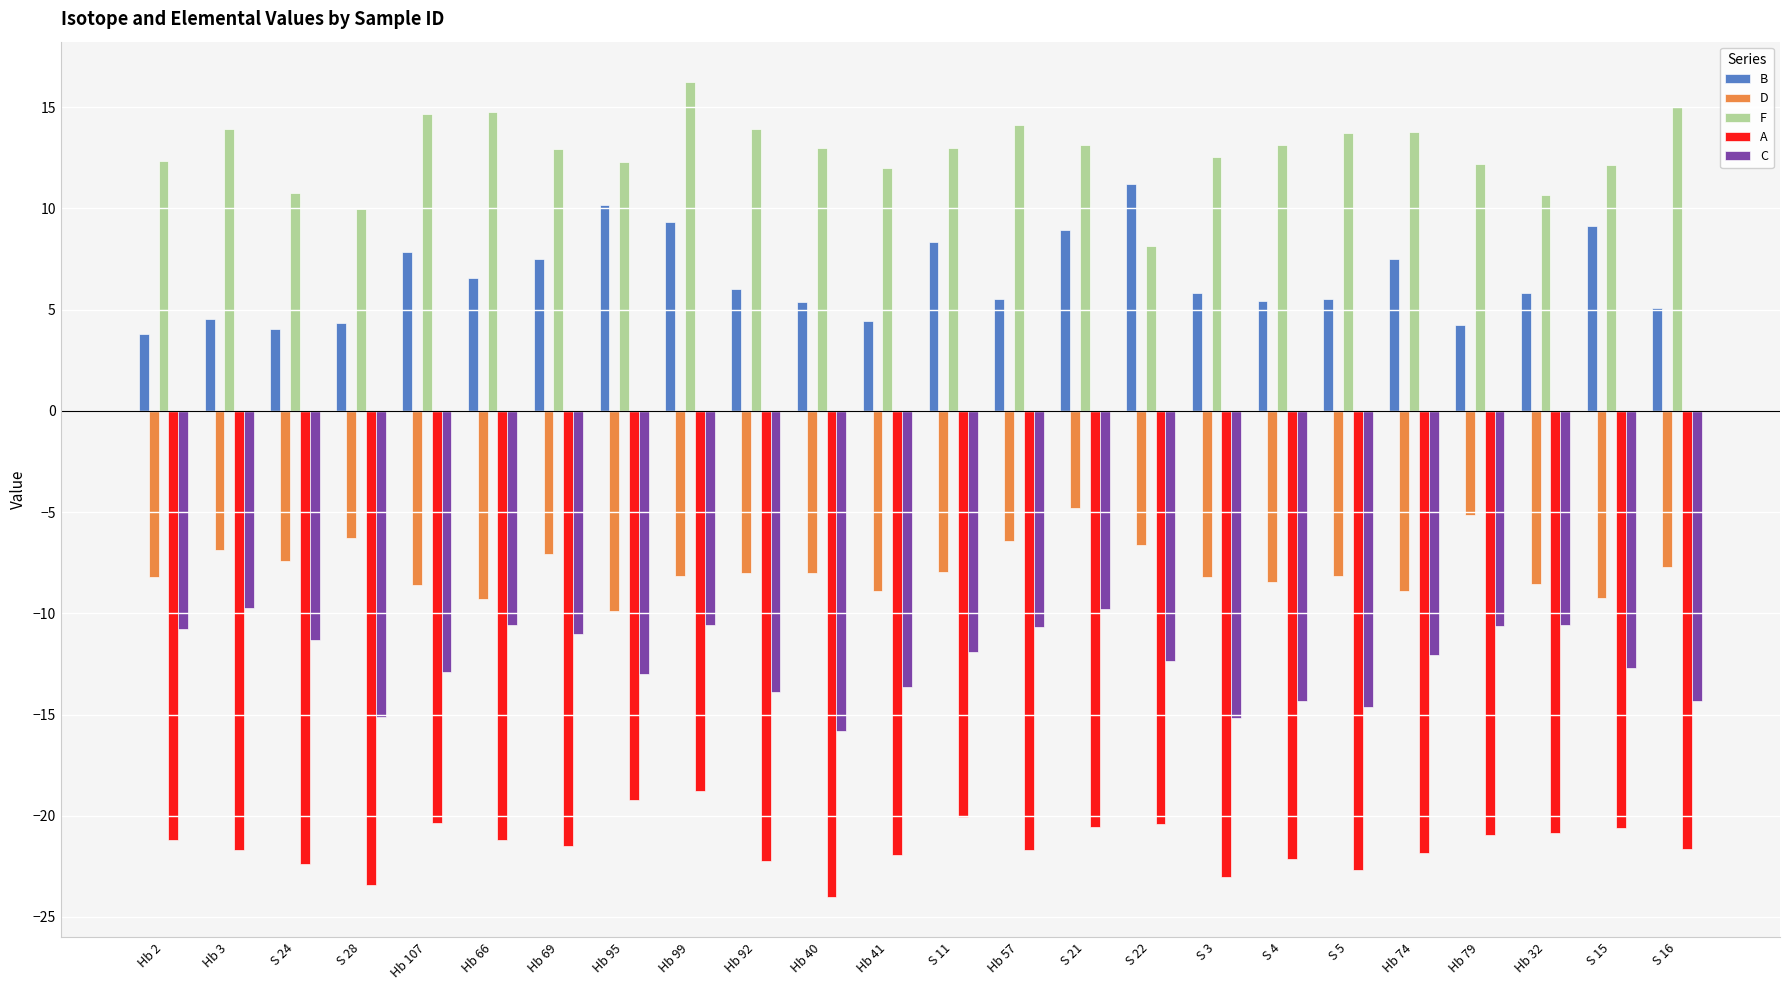

What is the difference between the highest and lowest values at S 15?

32.8